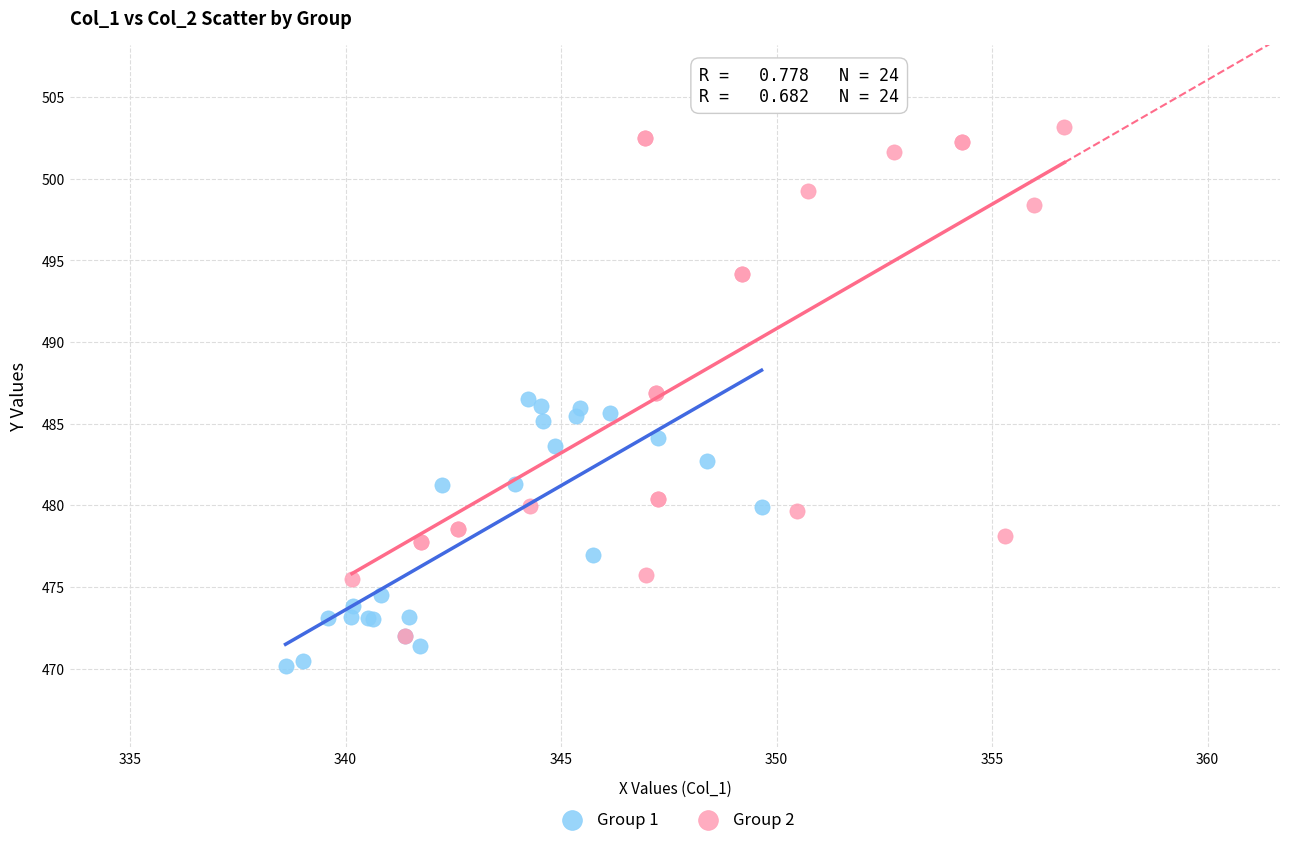

Which series has the largest Y range (max minus min)?

Group 2